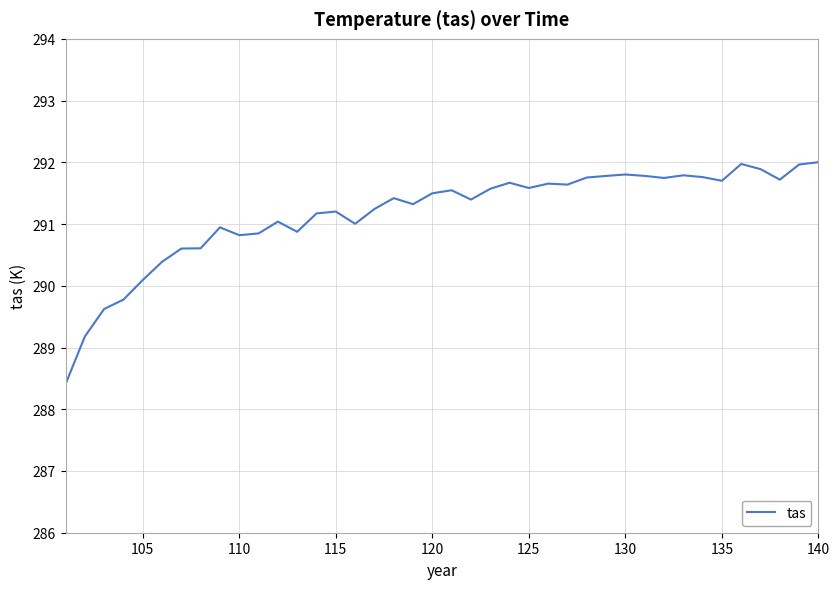

True or false: the data has more than 2 interior local peaks.

True